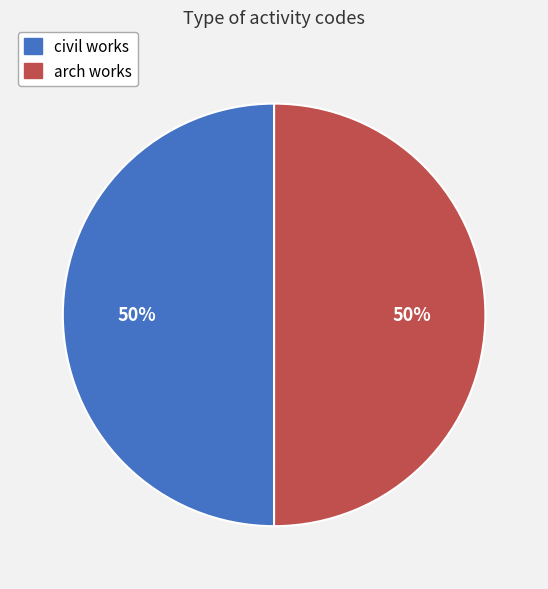

Is it true that civil works is 43% of the pie?

False